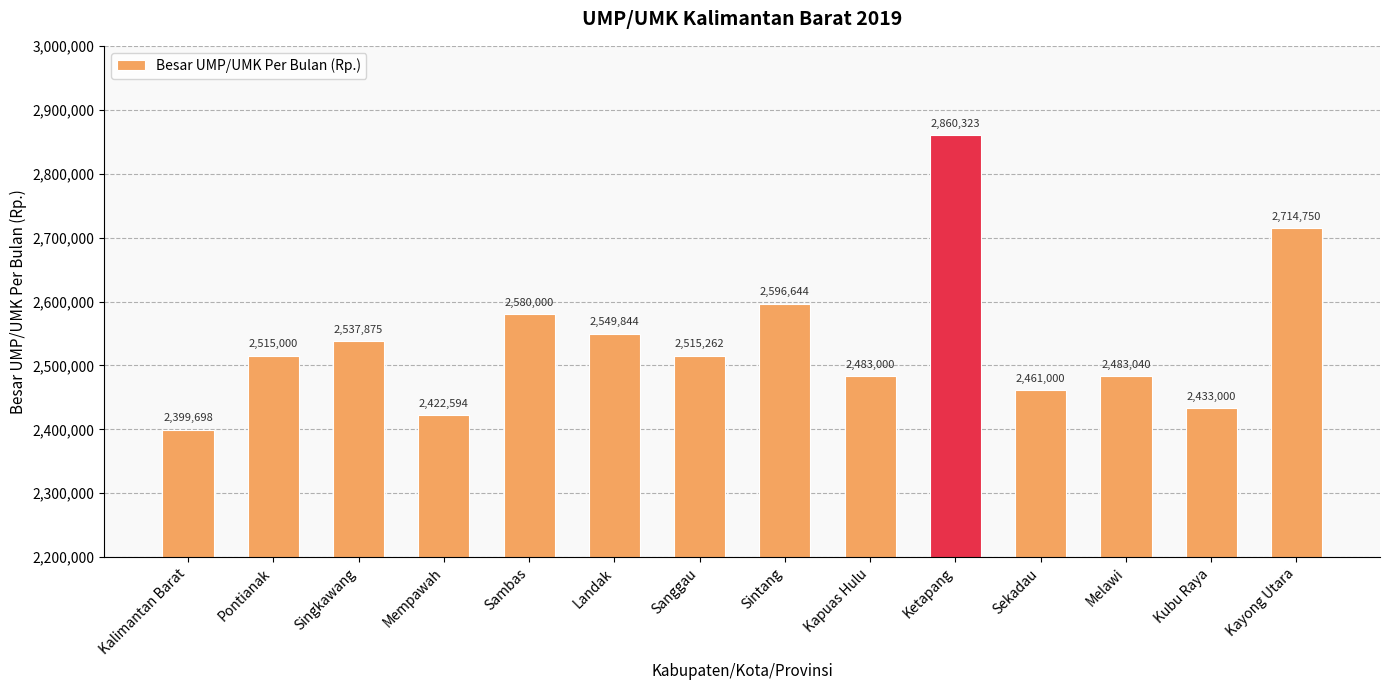

What is the average value?

2539431